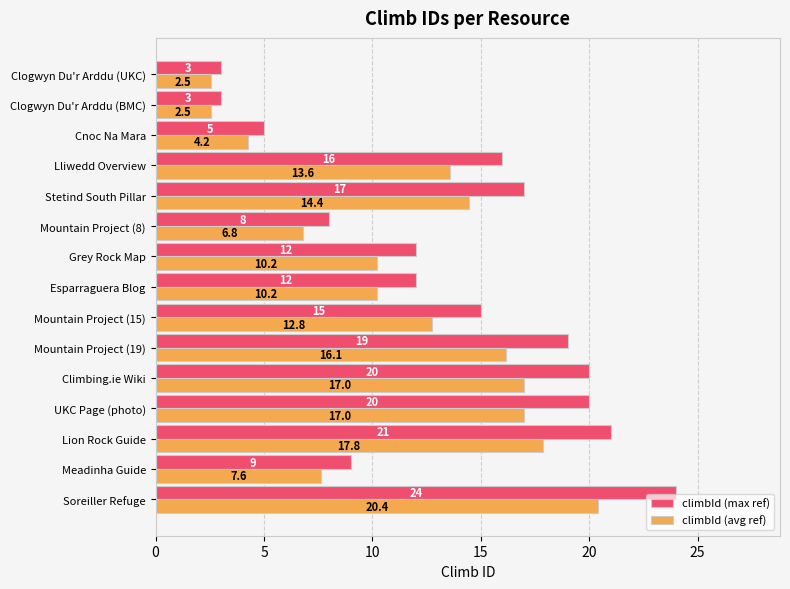

Which series changed the most between Mountain Project (8) and Esparraguera Blog?

climbId (max ref)